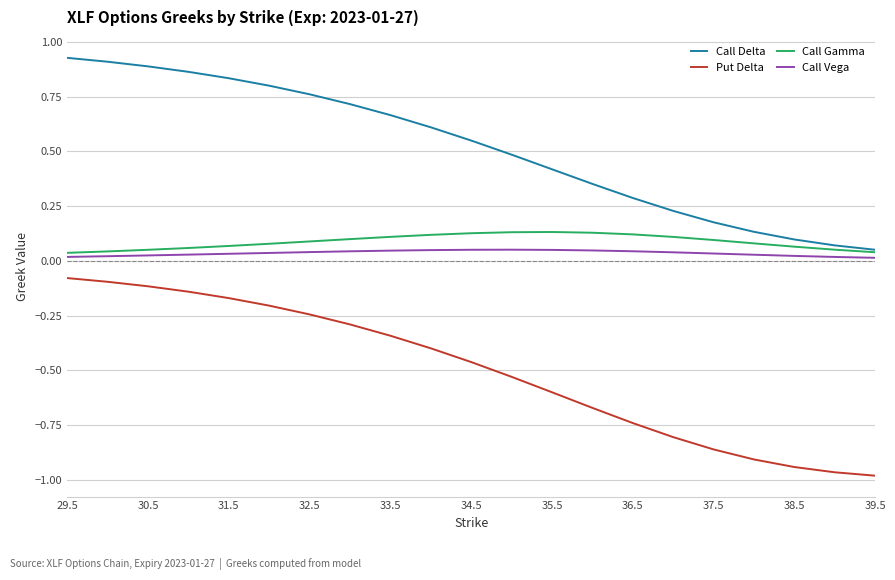

True or false: Call Gamma and Call Vega cross at least once.

False